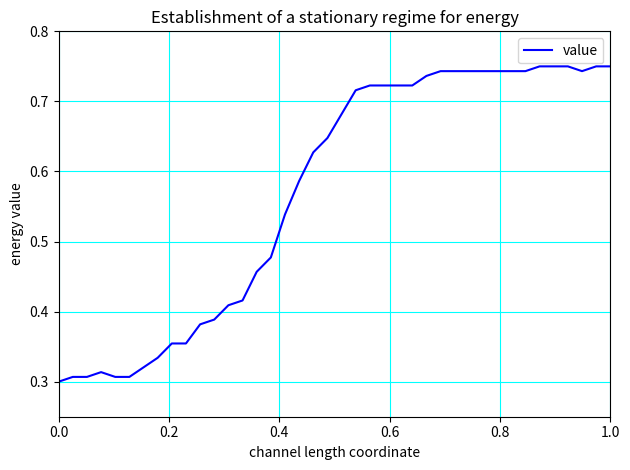

True or false: the data has more than 0 interior local peaks.

True